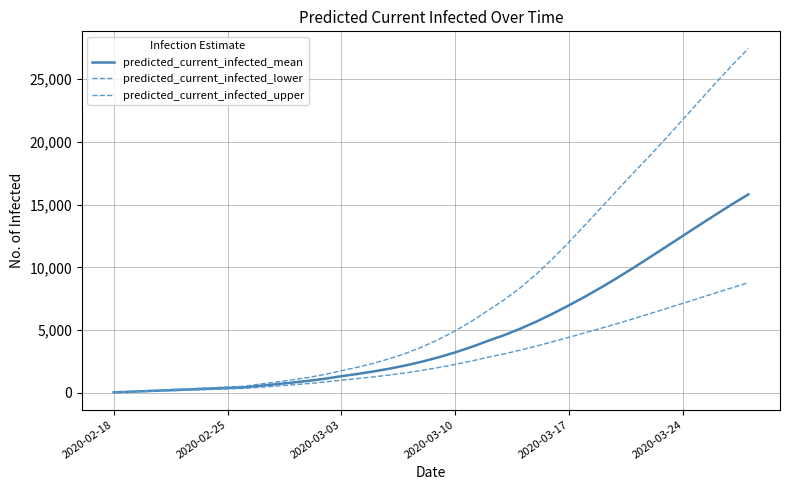

List the series in order of their overall mean, highest first.

predicted_current_infected_upper, predicted_current_infected_mean, predicted_current_infected_lower